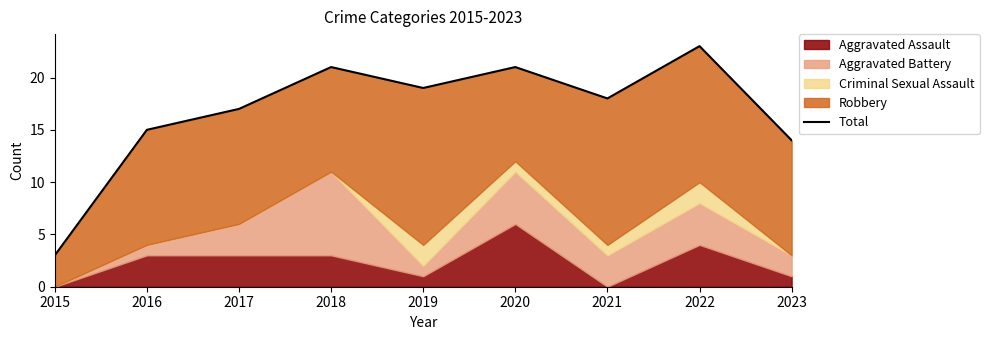

Count the number of values greater than 18.

4